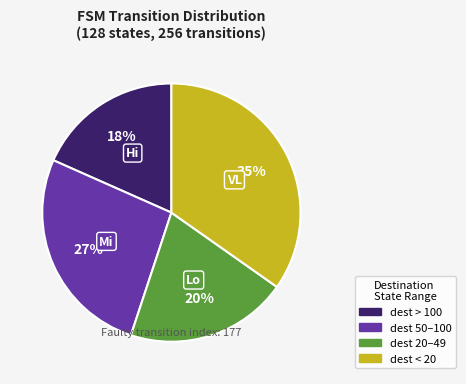

How many slices are in this pie chart?

4